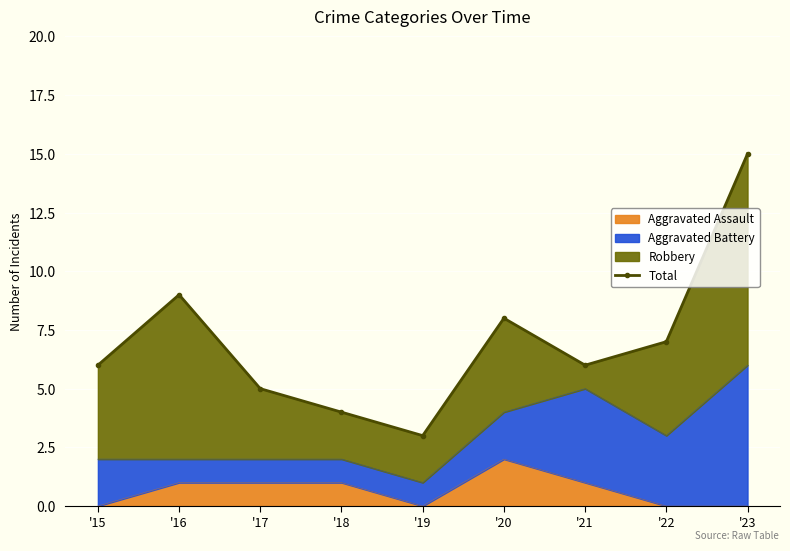

How many lines are shown in the chart?

1